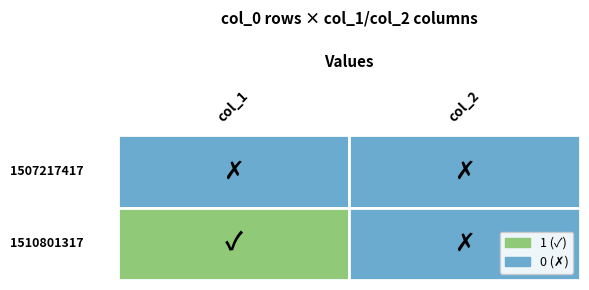

How many 1510801317 values are between 0 and 1?

2